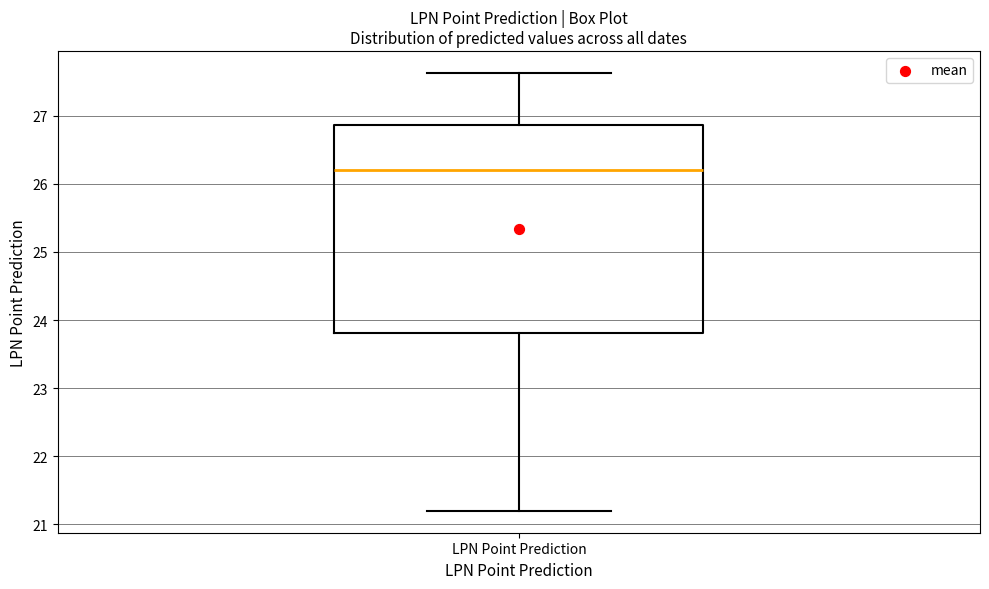

Transcribe this box plot: give where the median line is, the range the box spans, and where the two whiskers end, as read against the y-axis. The values are not printed on the chart, so give them approximately, as read against the axis.

median 26.2, box 23.8 to 26.9, whiskers 21.2 to 27.6